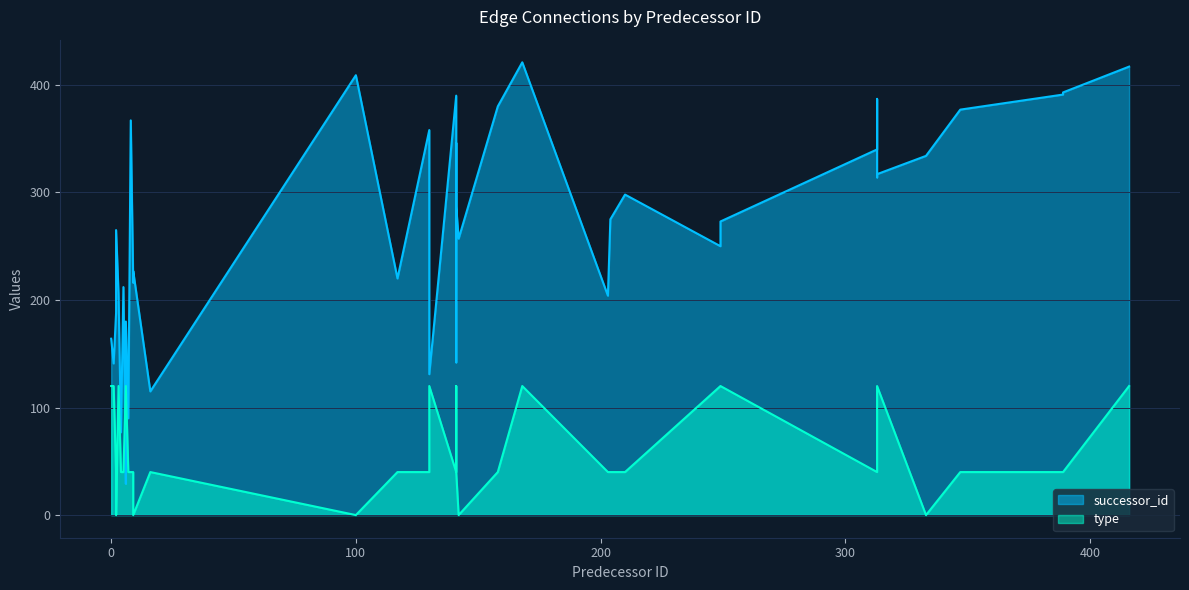

True or false: successor_id has more than 2 interior local peaks.

True